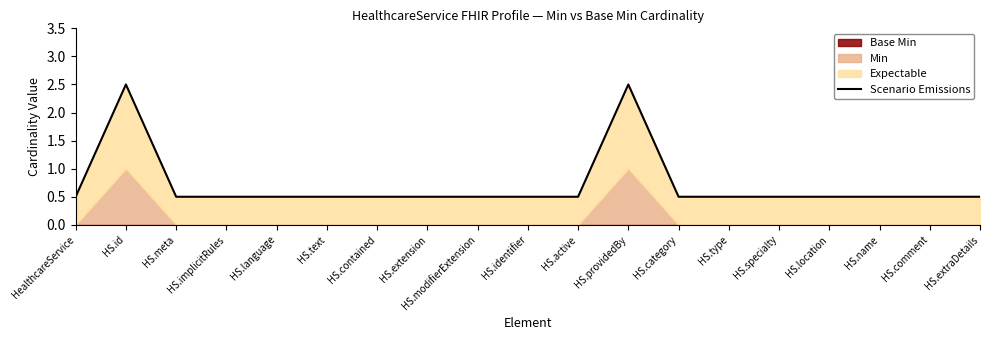

The chart shows a value of 0.5 at HS.extension. True or false?

True